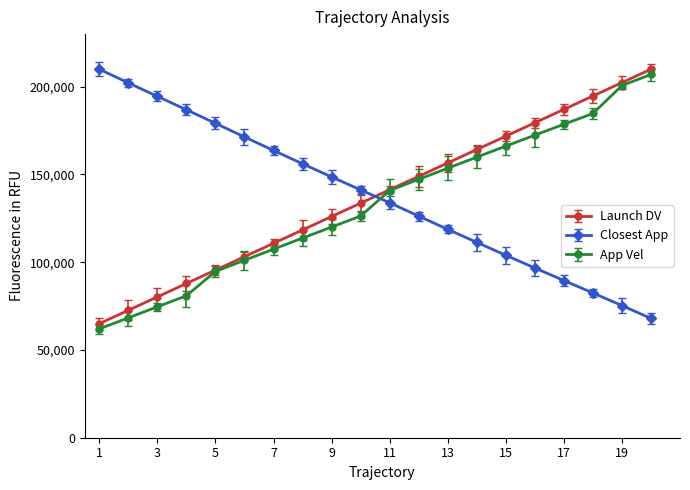

What is the sum of all Closest App values?

2760202.4